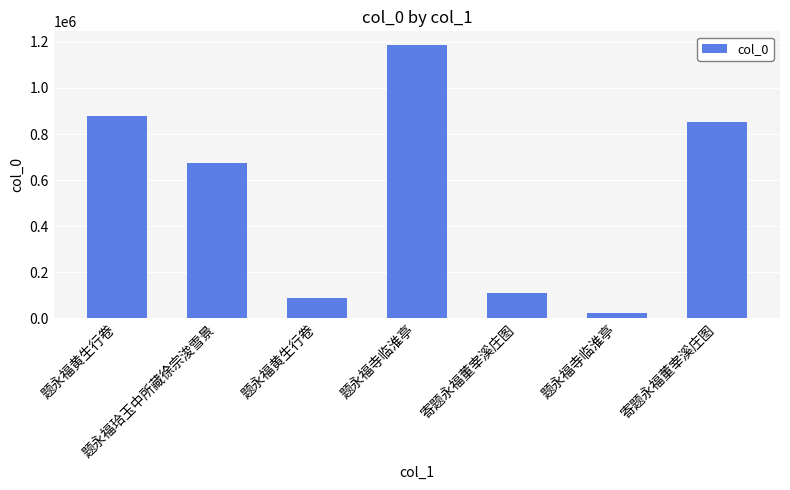

The chart shows a value of 1186865 at 题永福寺临淮亭. True or false?

True